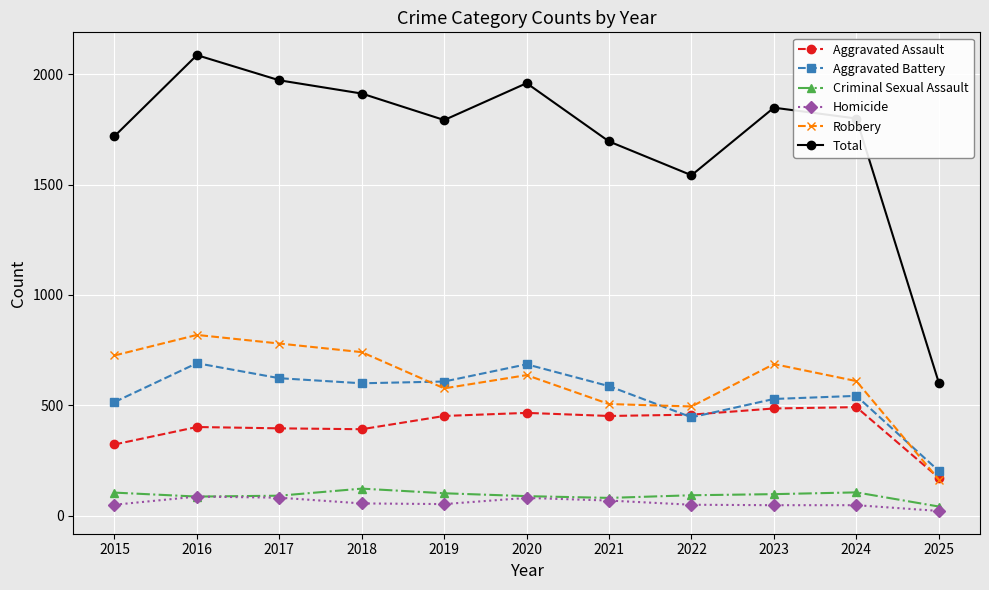

What is the approximate value of Aggravated Assault at 2021?

452